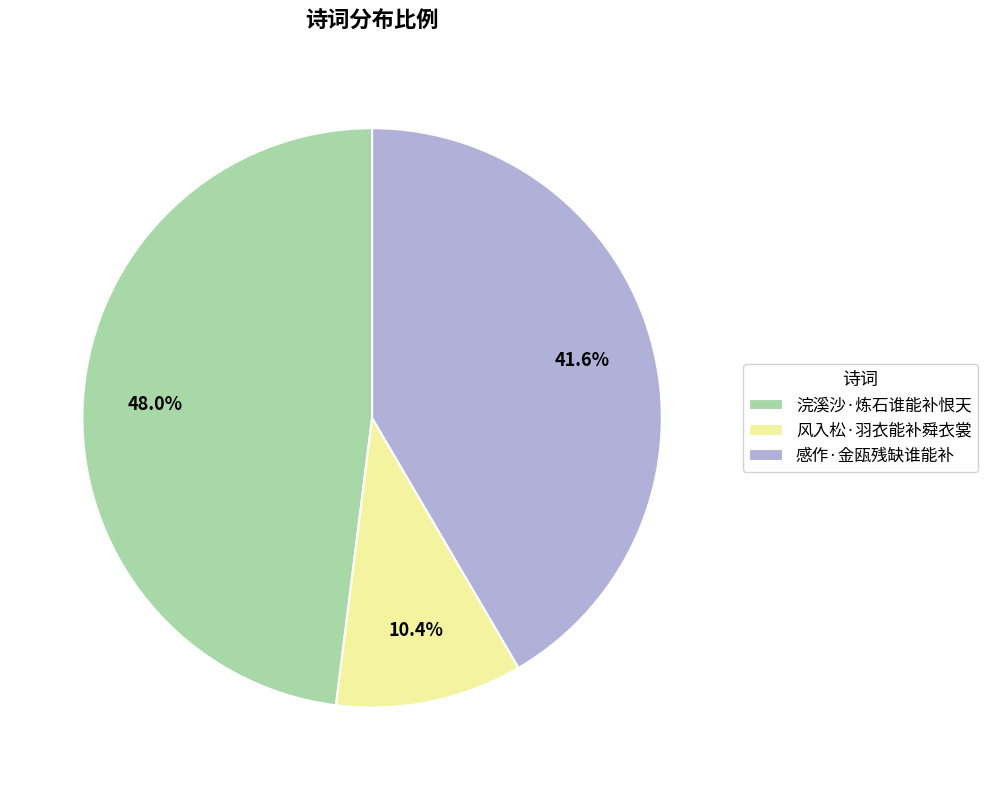

Is it true that 浣溪沙·炼石谁能补恨天 is 56% of the pie?

False